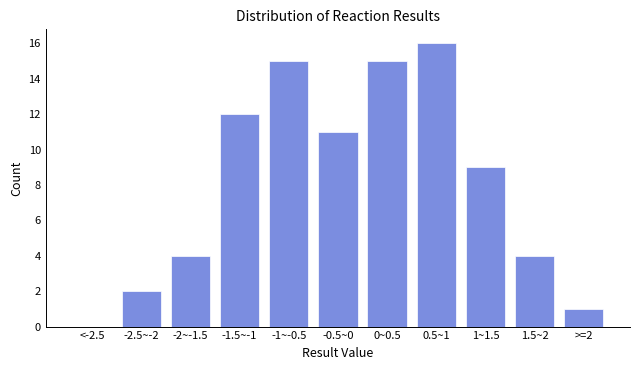

Reading left to right, list all the values displayed in this chart.

<-2.5=0	-2.5~-2=2	-2~-1.5=4	-1.5~-1=12	-1~-0.5=15	-0.5~0=11	0~0.5=15	0.5~1=16	1~1.5=9	1.5~2=4	>=2=1